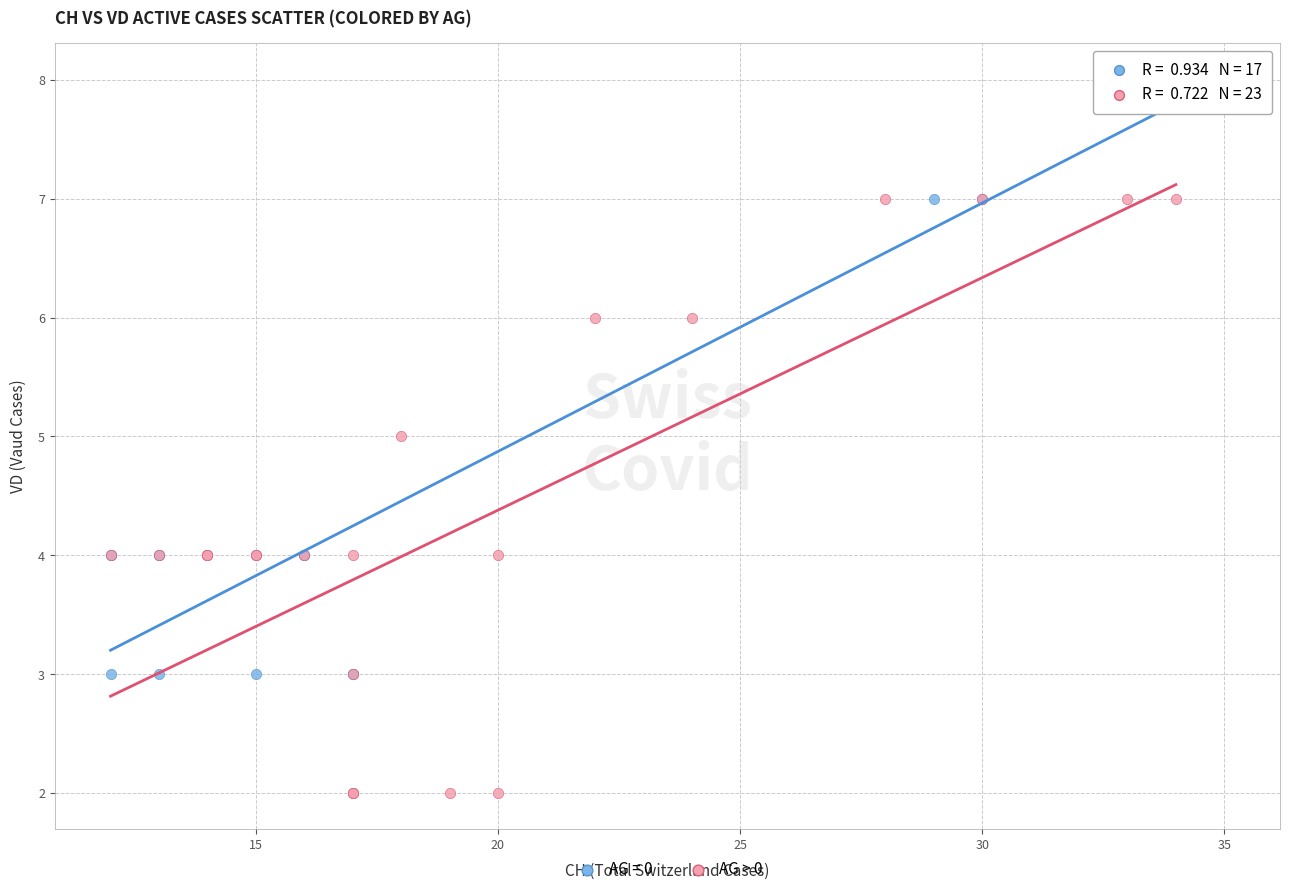

Which series contains the lowest Y value?

AG > 0